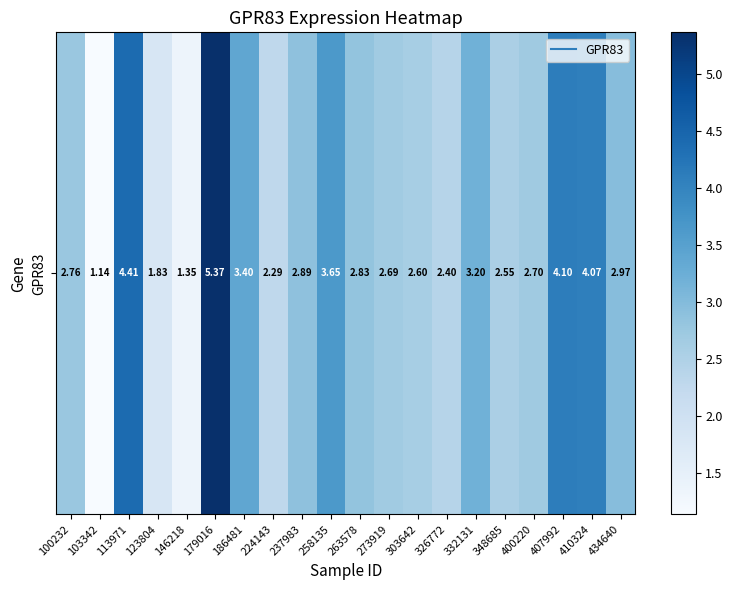

Rank the categories by value from highest to lowest.

179016, 113971, 407992, 410324, 258135, 186481, 332131, 434640, 237983, 263578, 100232, 400220, 273919, 303642, 348685, 326772, 224143, 123804, 146218, 103342